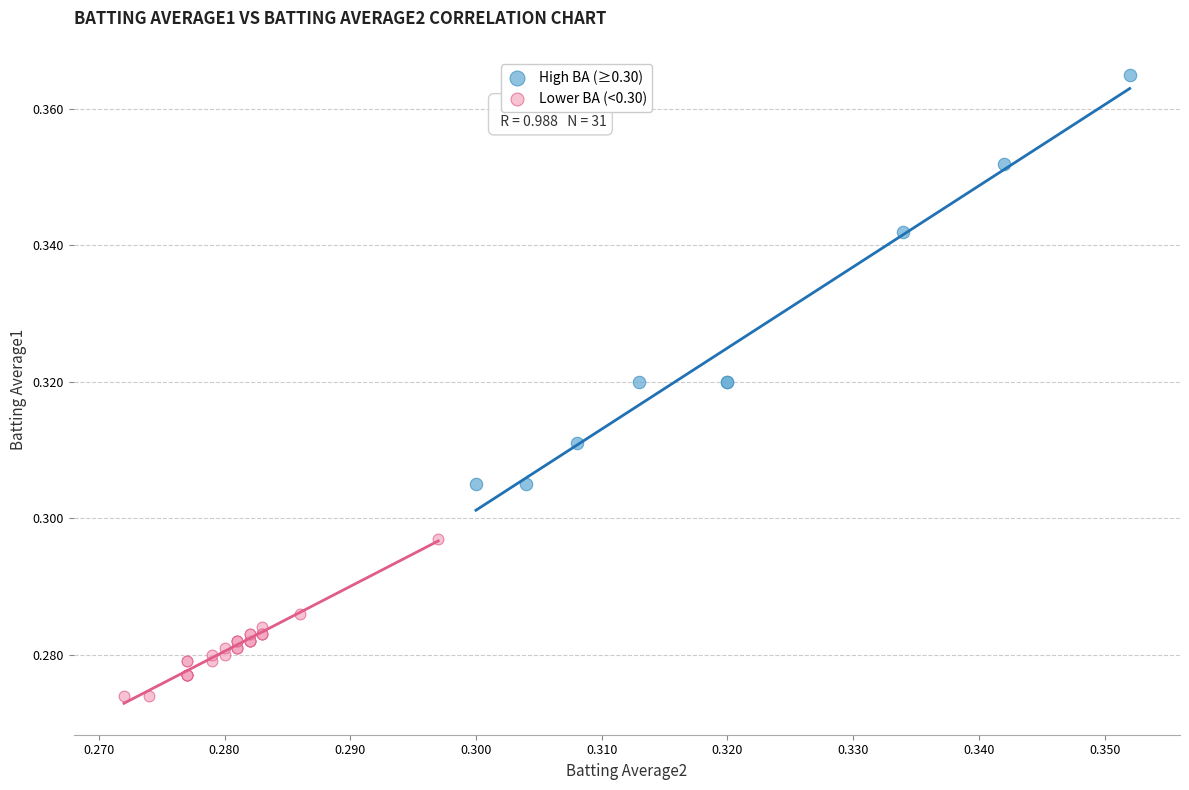

Which series contains the lowest Y value?

Lower BA (<0.30)